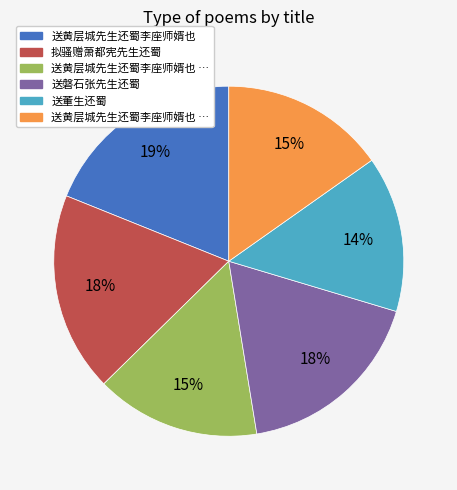

To the nearest percent, what is the average slice percentage?

17%